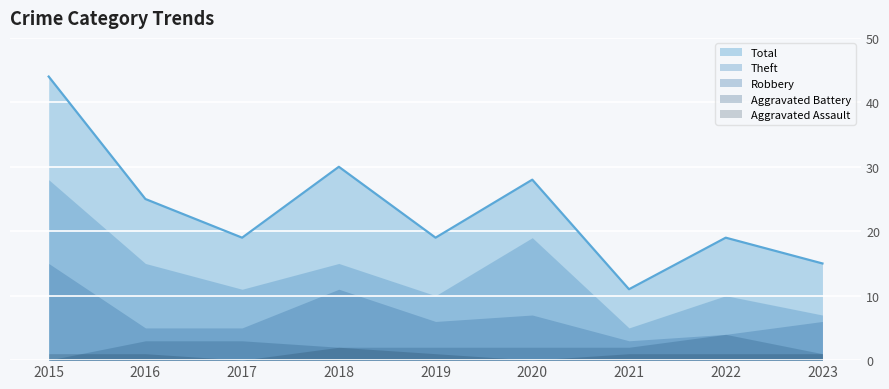

Where is the first local maximum for Total?

2018